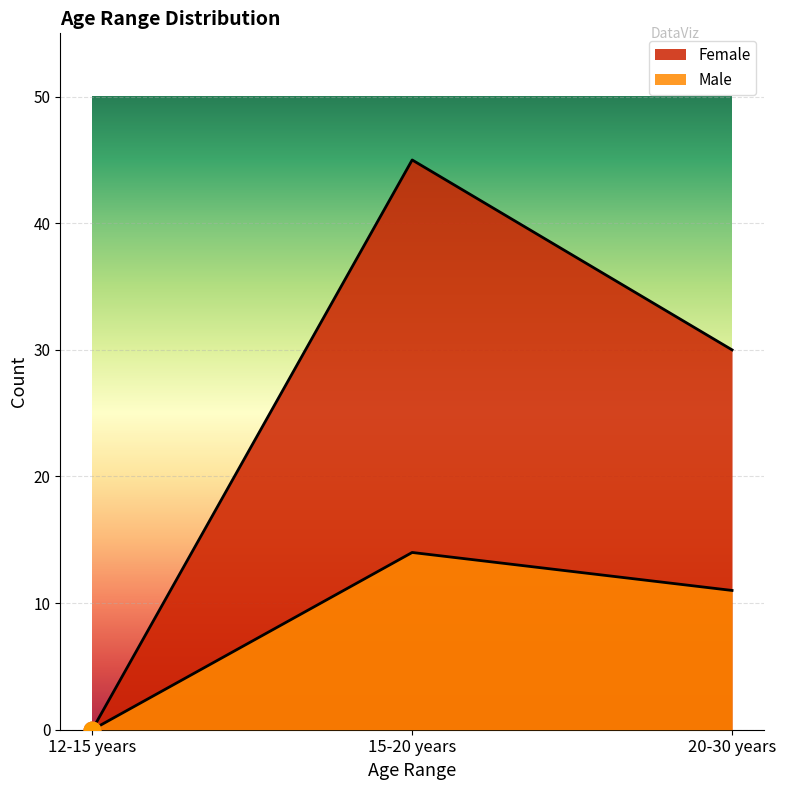

Which series has the largest total across all categories?

Female